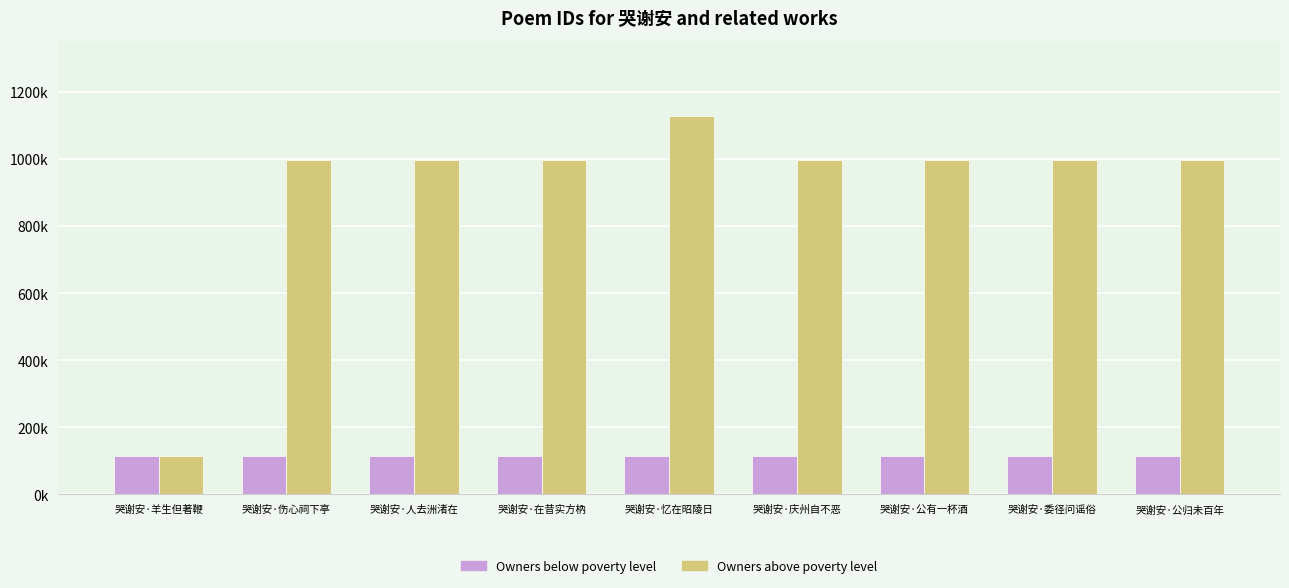

What is the label of the 1st bar from the left?

哭谢安·羊生但著鞭